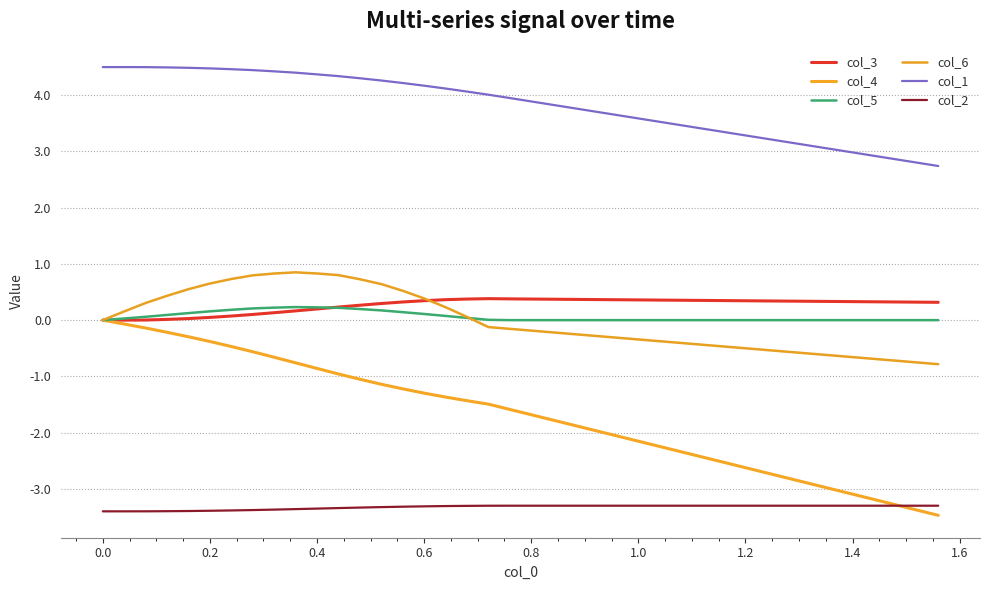

How many values in col_4 are above zero?

1